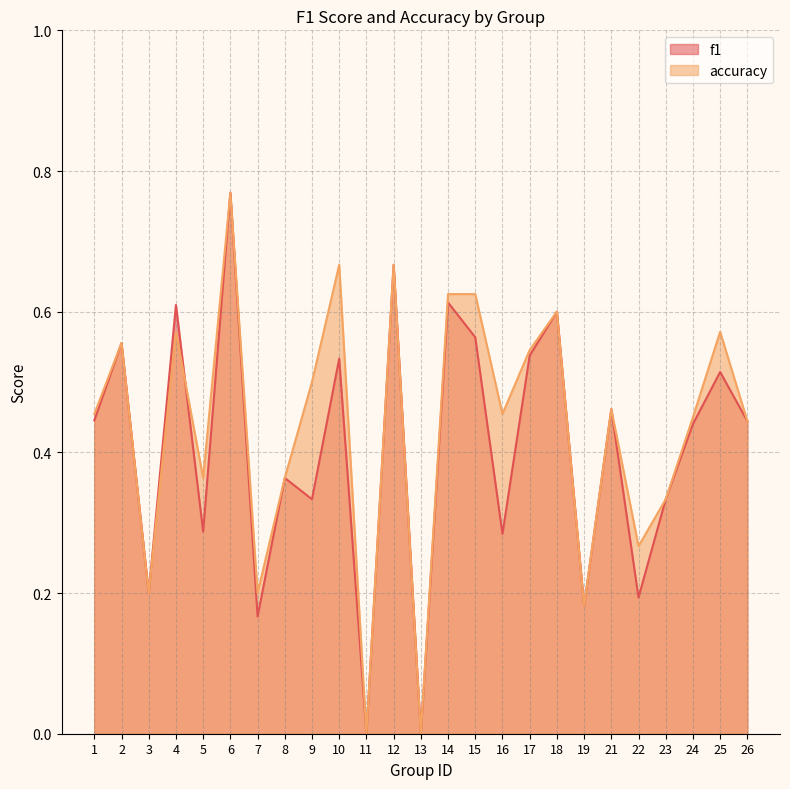

At which category is the sum across all series the highest?

6